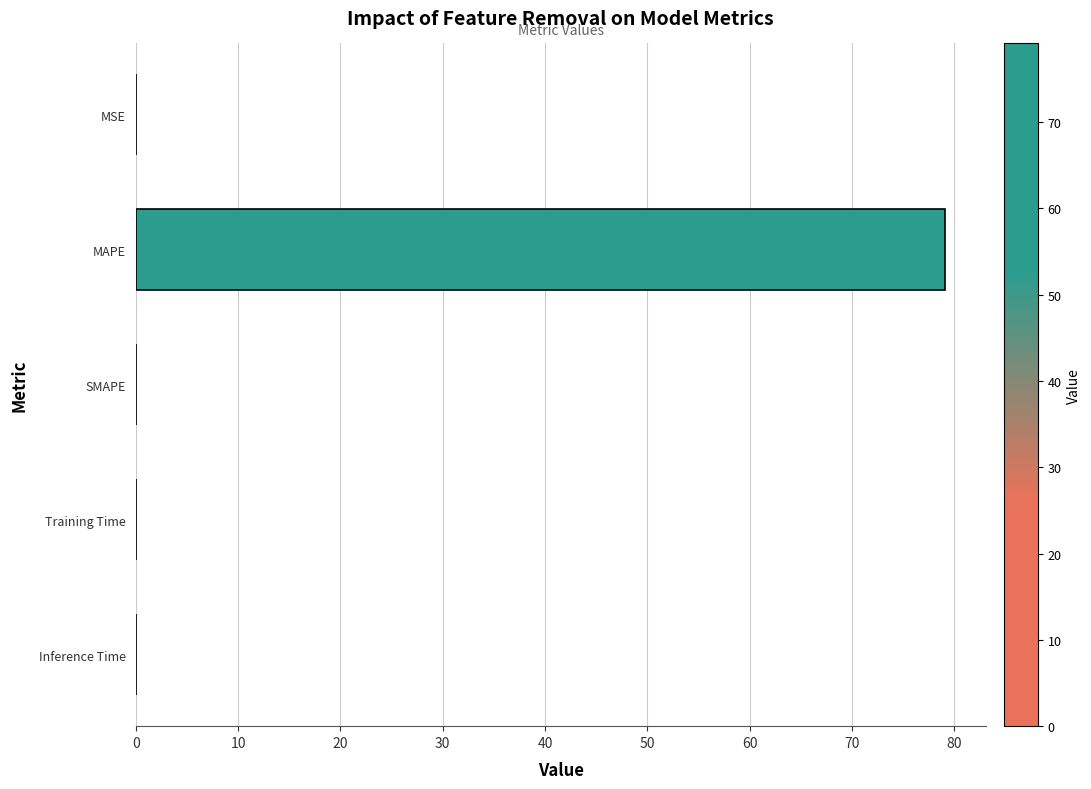

The value at SMAPE is 0.0. True or false?

True